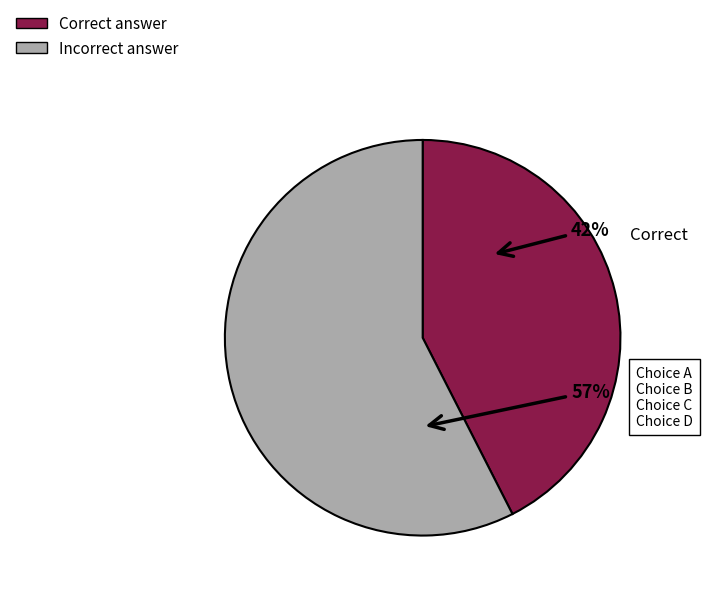

Count the number of slices in the pie.

2